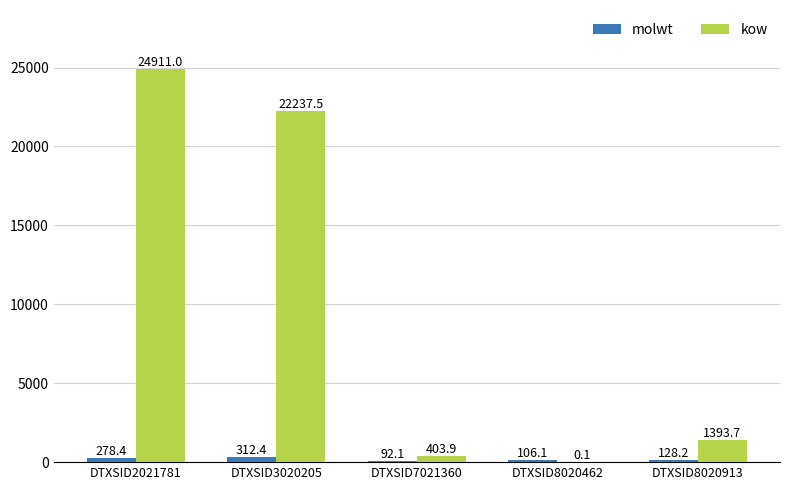

Is the value of molwt at DTXSID2021781 greater than the value of kow at DTXSID7021360?

No